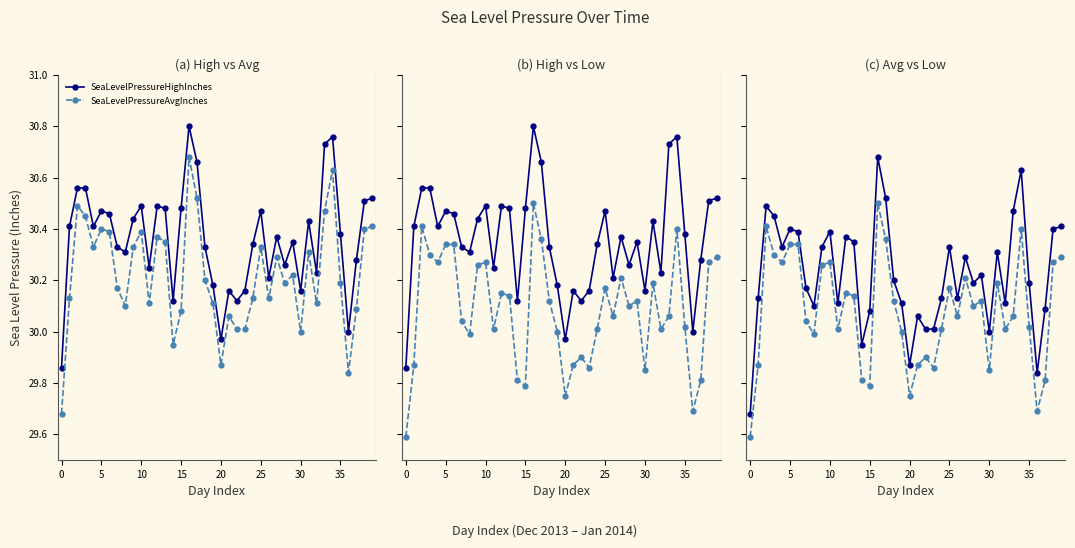

True or false: SeaLevelPressureAvgInches and SeaLevelPressureHighInches cross at least once.

False